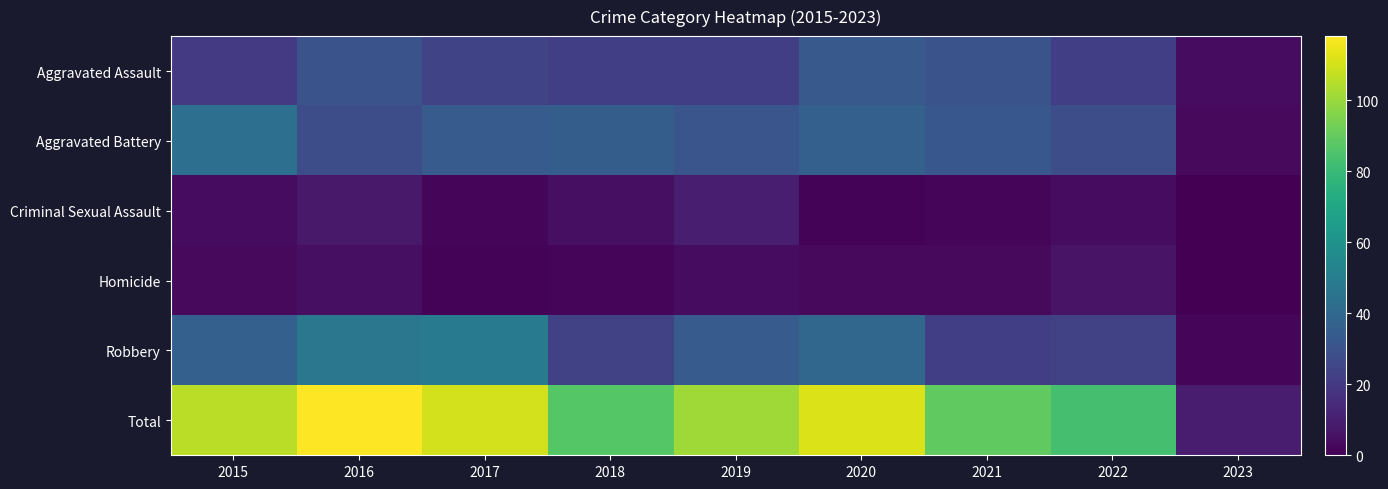

At which category is the sum across all series the highest?

2016